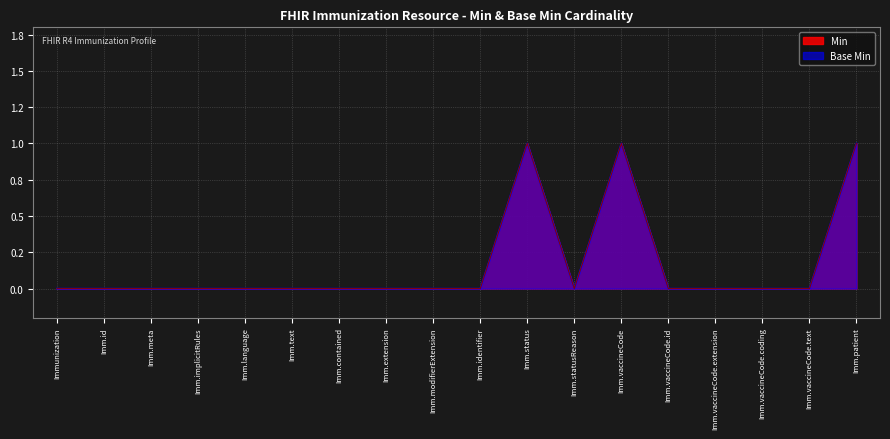

Which series changed the most between Imm.identifier and Imm.vaccineCode.extension?

Min